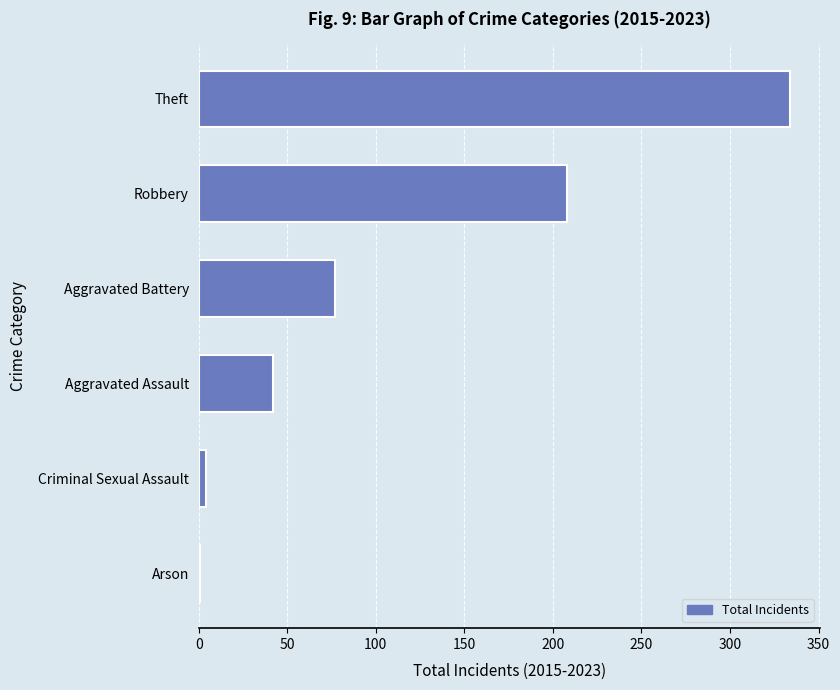

Between Robbery and Arson, which is larger?

Robbery